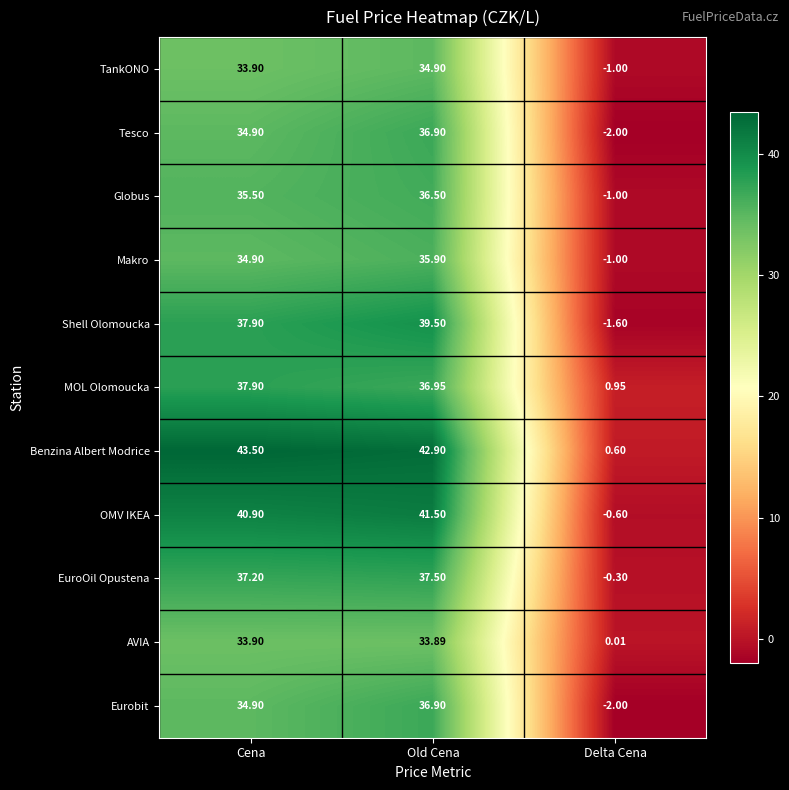

How many negative values does the OMV IKEA series have?

1